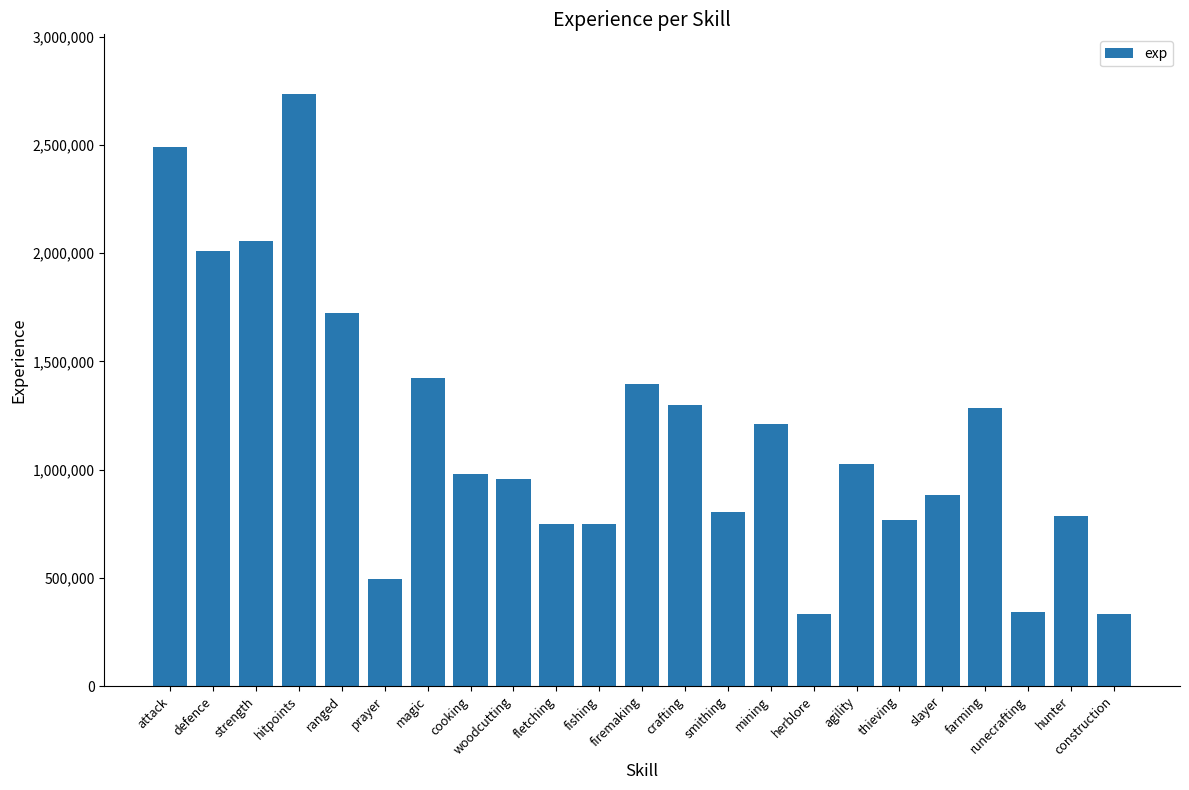

Which category has the highest value across all series?

hitpoints